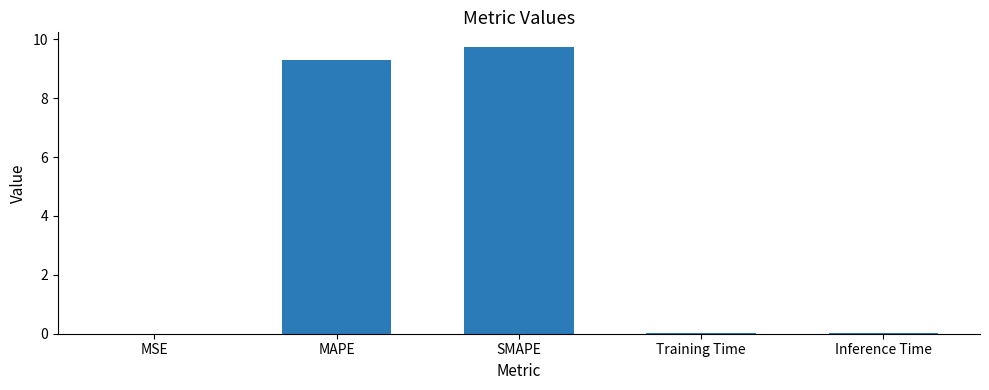

Count the number of data series in this chart.

1